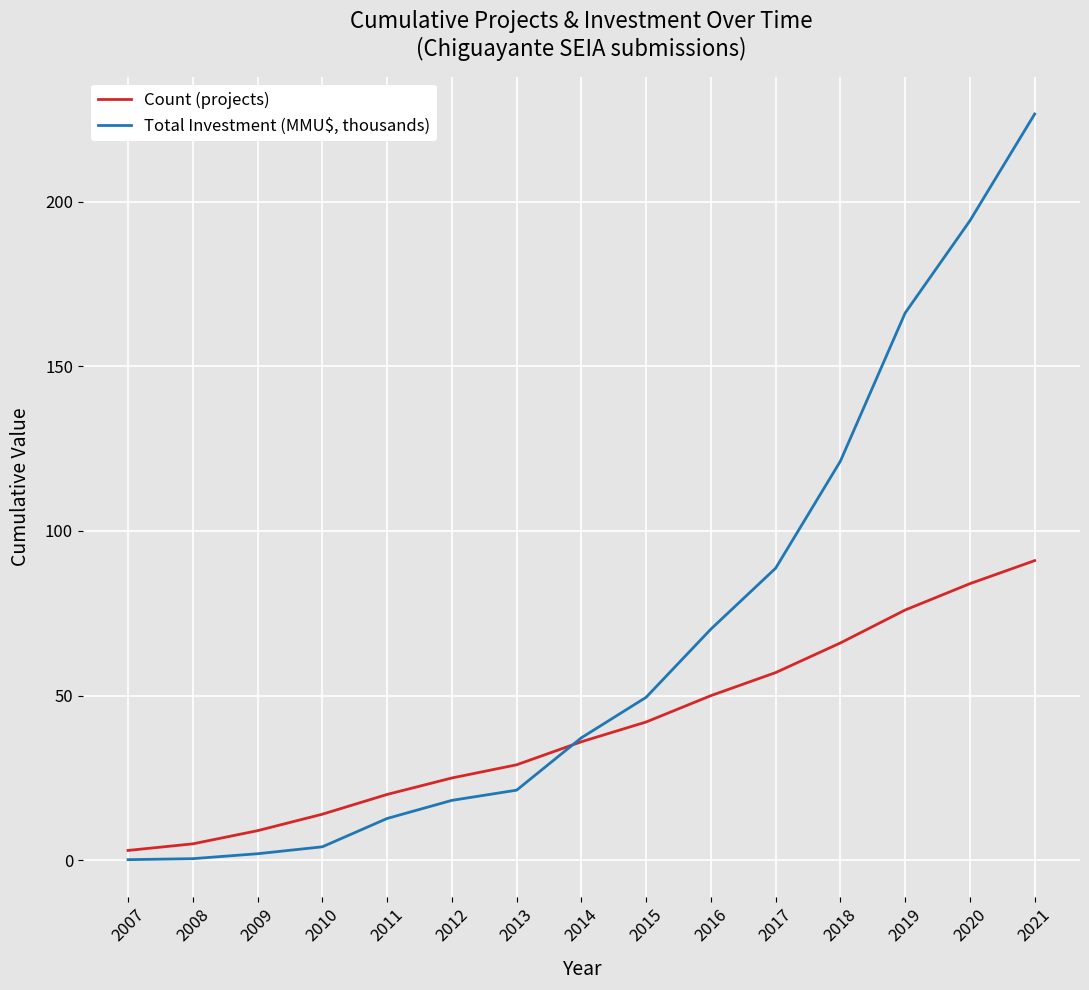

What is the lowest value of the Total Investment (MMU$, thousands) series?

0.2